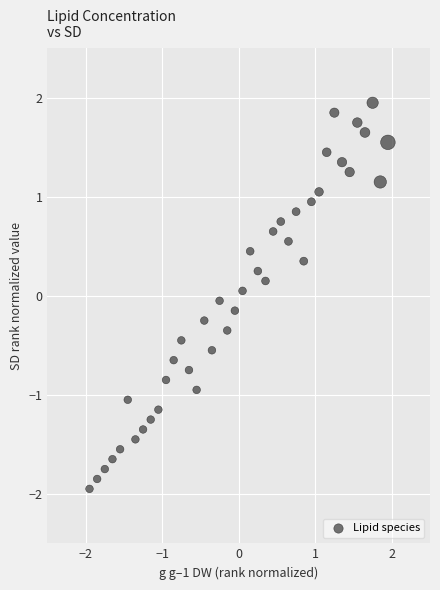

What is the range of X values (max minus min)?

3.9